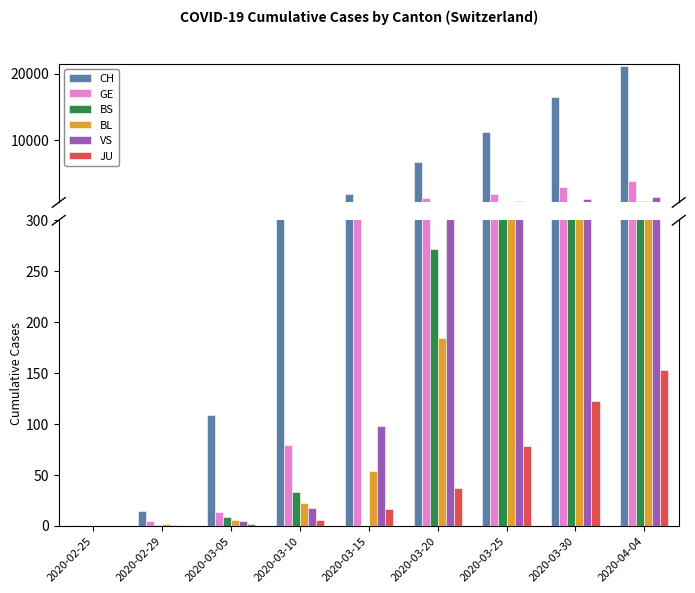

How many categories are shown in the chart?

9